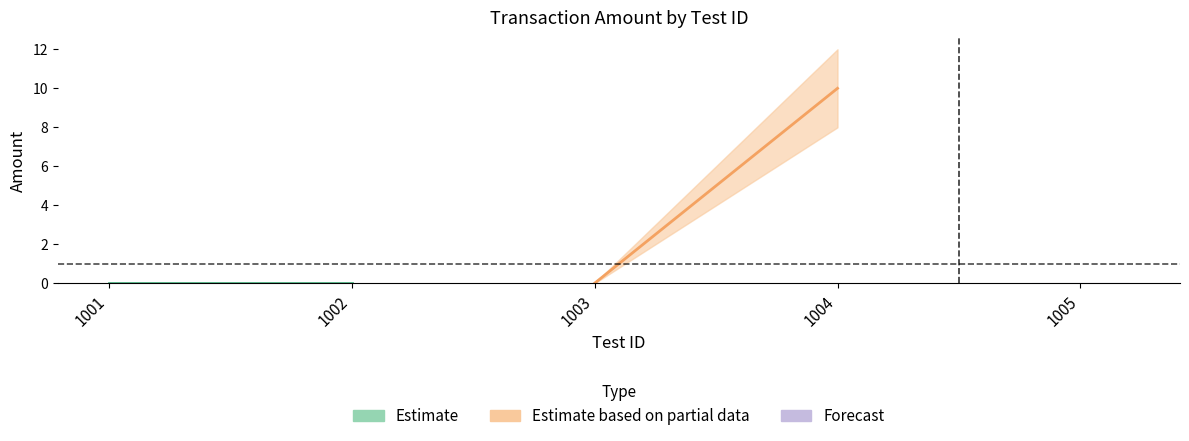

How many data points does each series have?

5